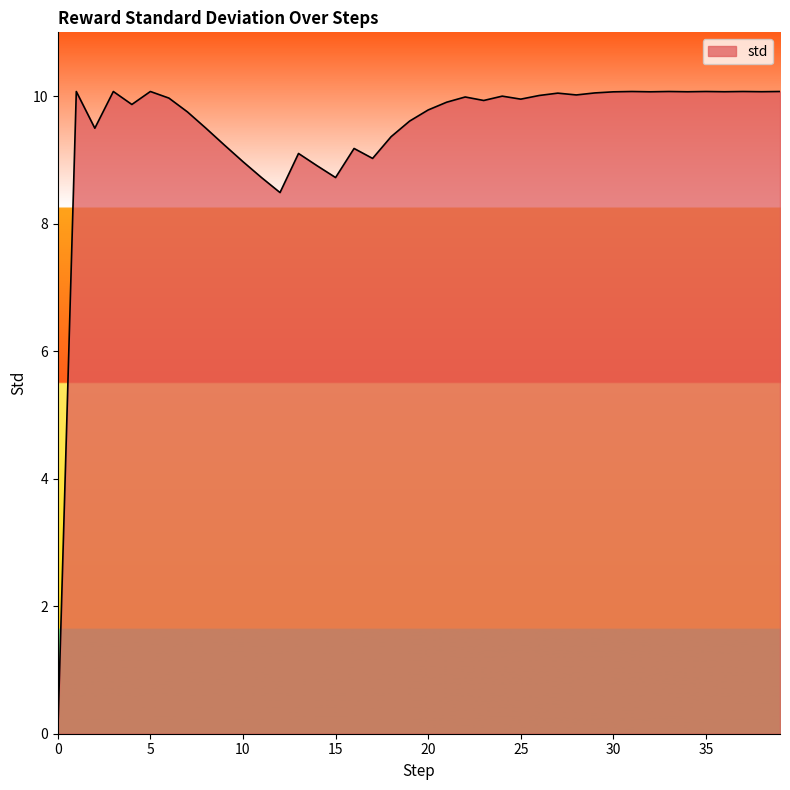

What is the difference between the maximum and minimum values?

10.1